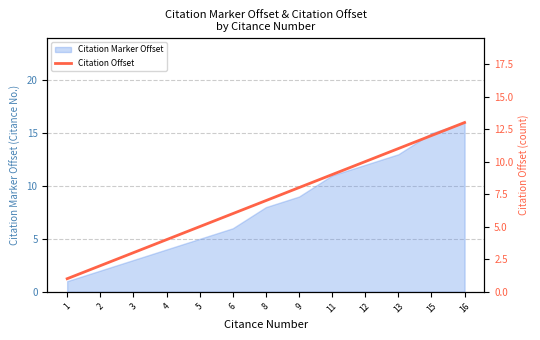

True or false: Citation Marker Offset has a value of 13 at 13.

True